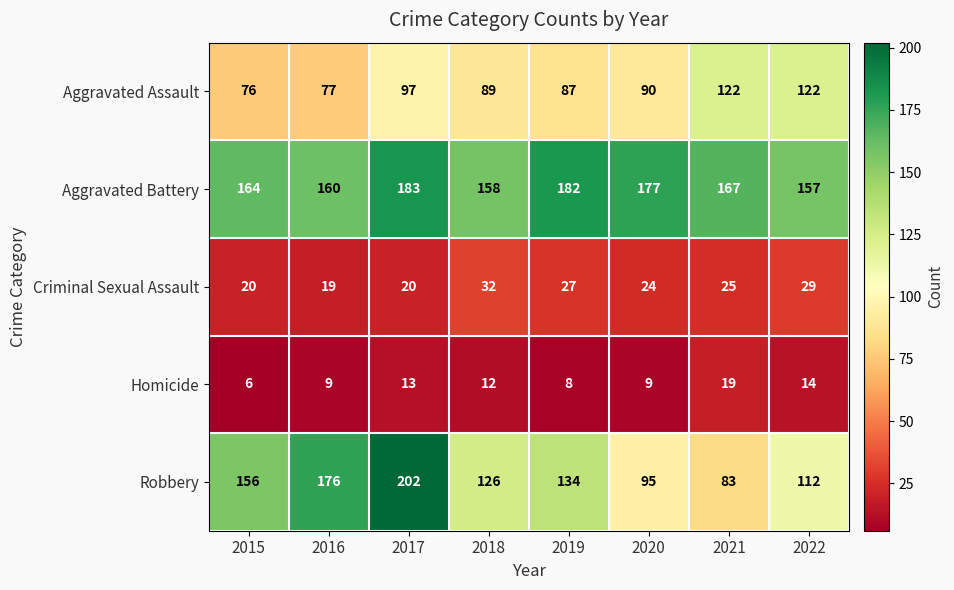

Is it true that Robbery equals 176 at 2016?

True